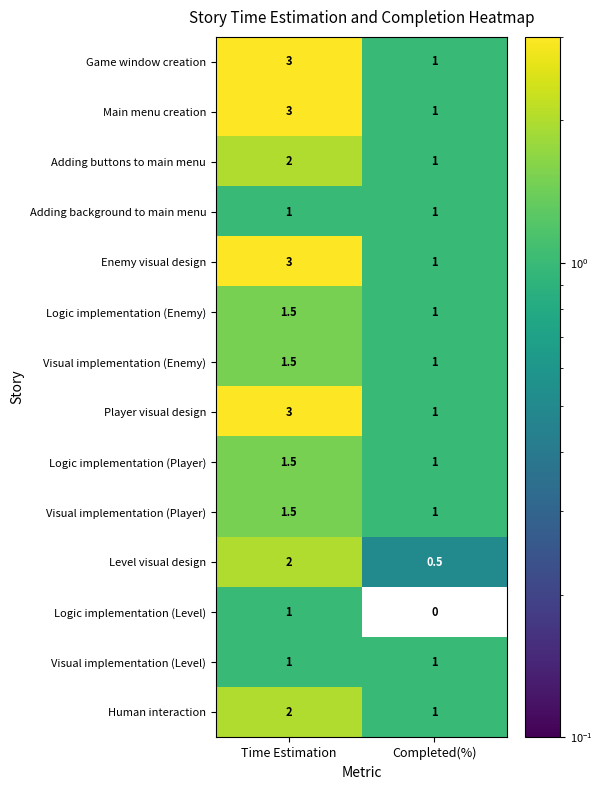

What is the spread (max minus min) of values at Time Estimation?

2.0